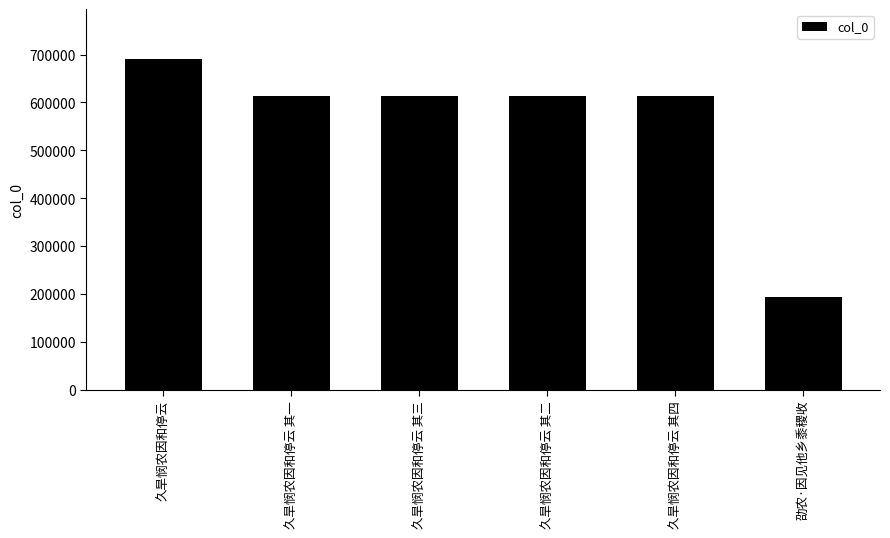

What is the sum of all values?

3338300